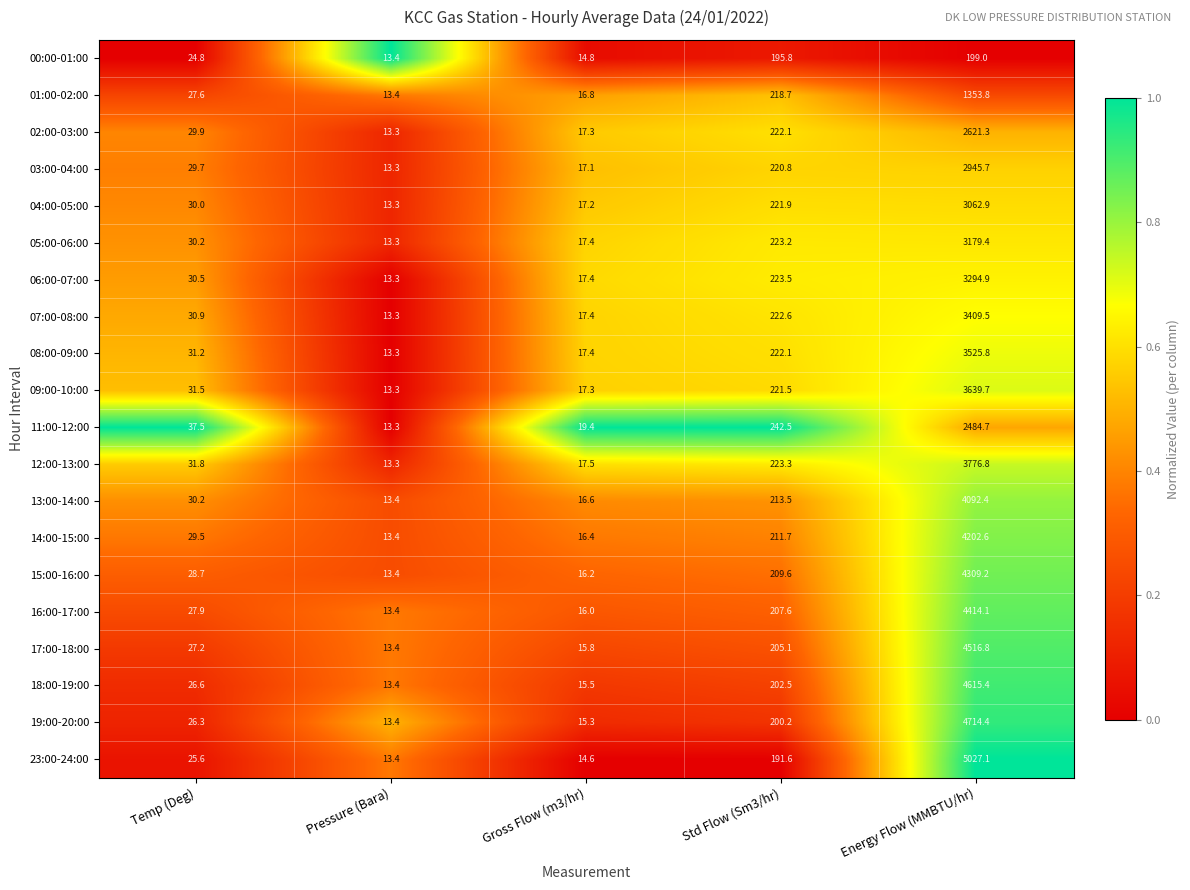

The value of 09:00-10:00 at Std Flow (Sm3/hr) is 221.5. True or false?

True